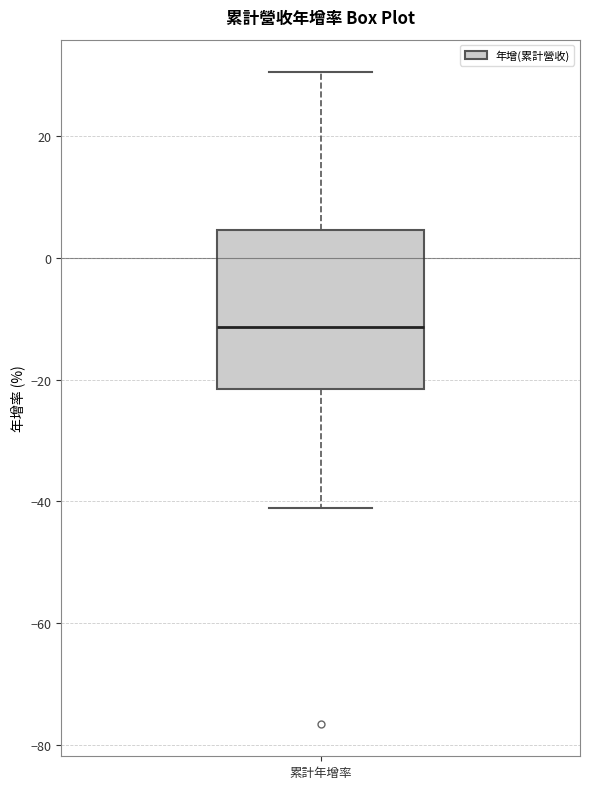

Transcribe this box plot: give where the median line is, the range the box spans, and where the two whiskers end, as read against the y-axis. The values are not printed on the chart, so give them approximately, as read against the axis.

median -12, box -22 to 4, whiskers -40 to 30